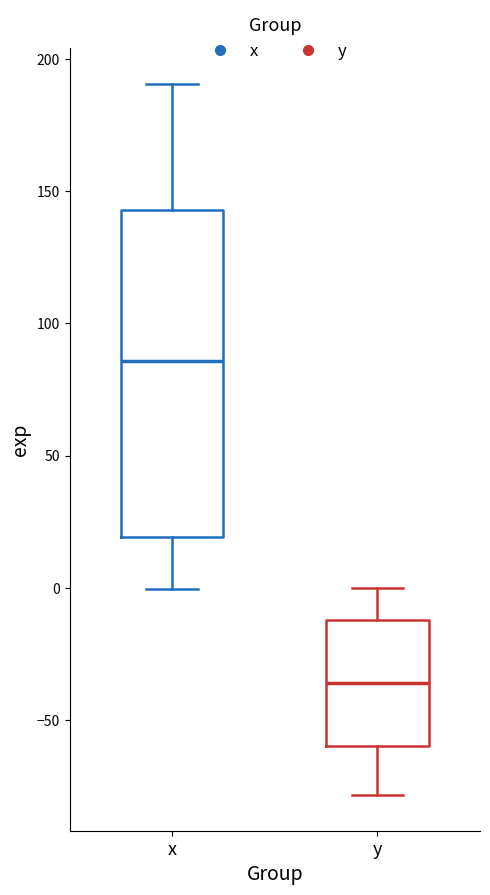

Which box has the highest median line?

x